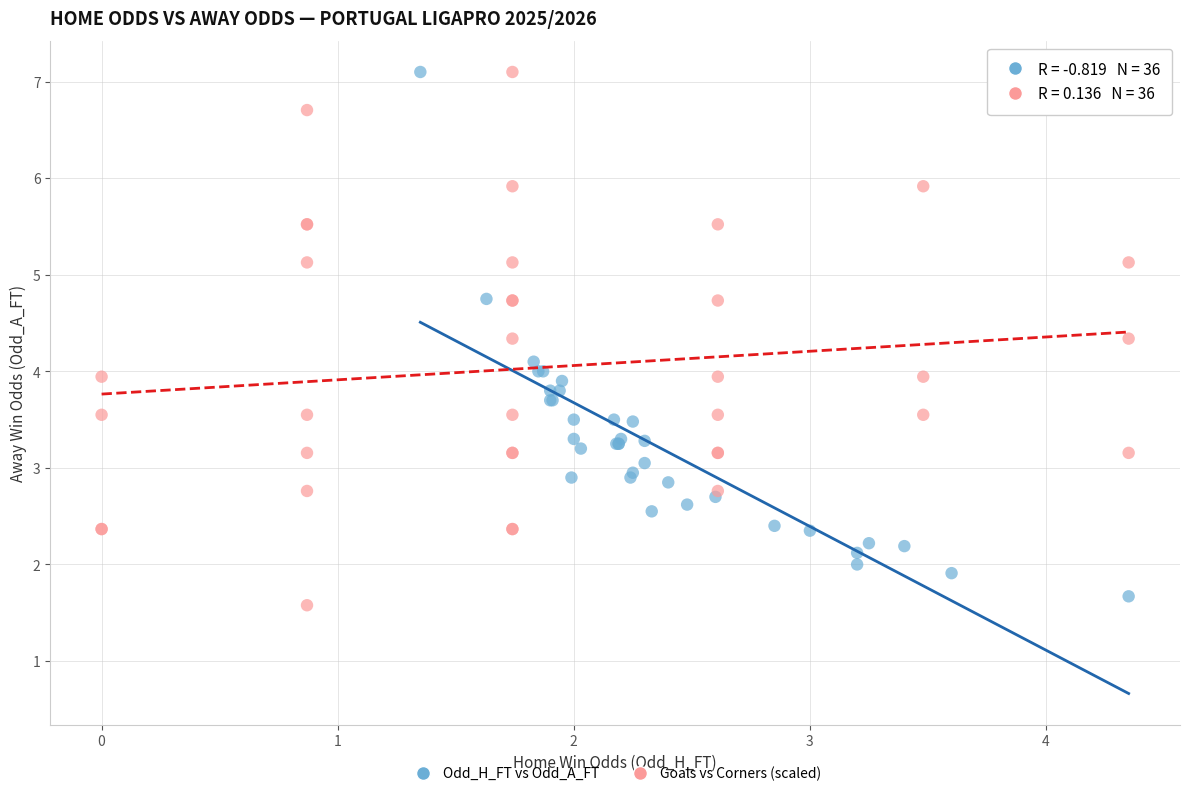

What are all the series names shown in the legend?

Odd_H_FT vs Odd_A_FT, Goals vs Corners (scaled)